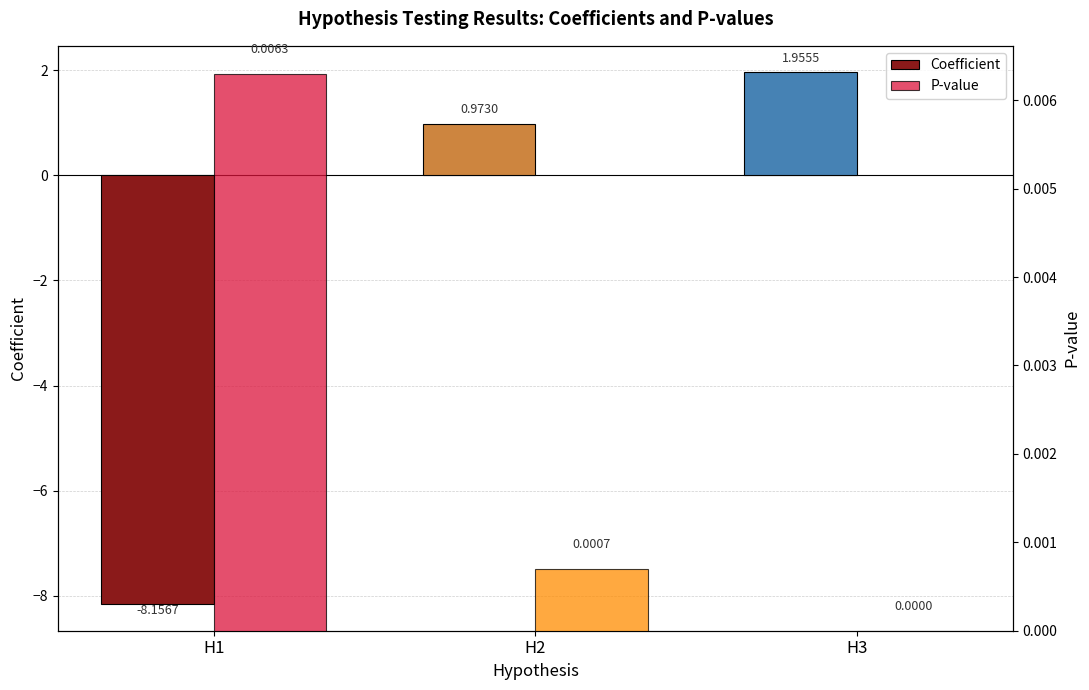

Rank the series at H3 from highest to lowest value.

Coefficient, P-value